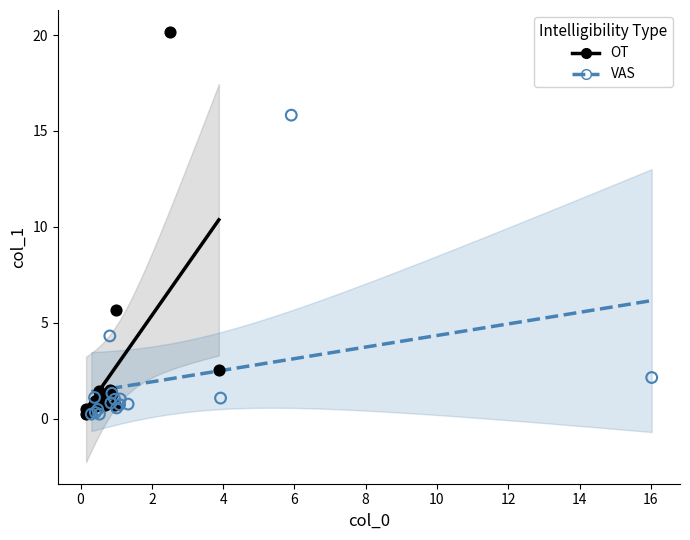

Which series has the widest spread of Y values?

OT